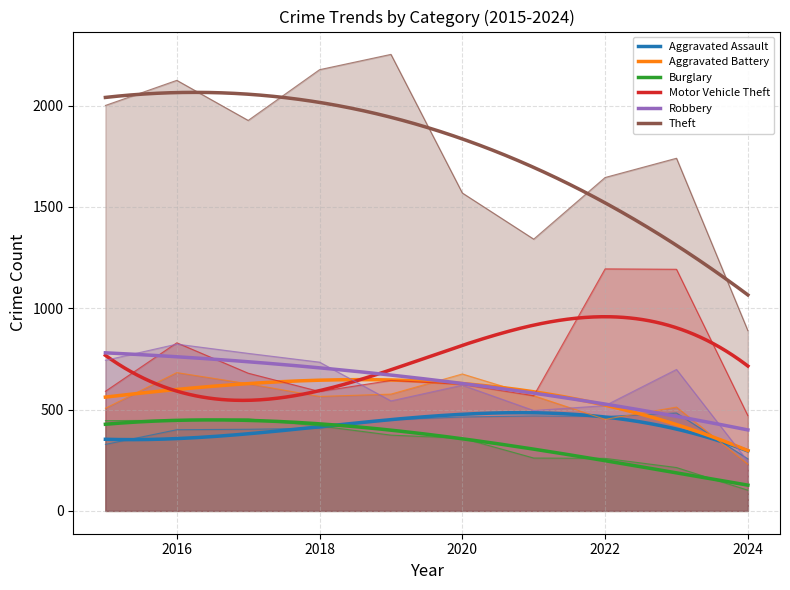

What is the total value across all series at 2024?

2192.2